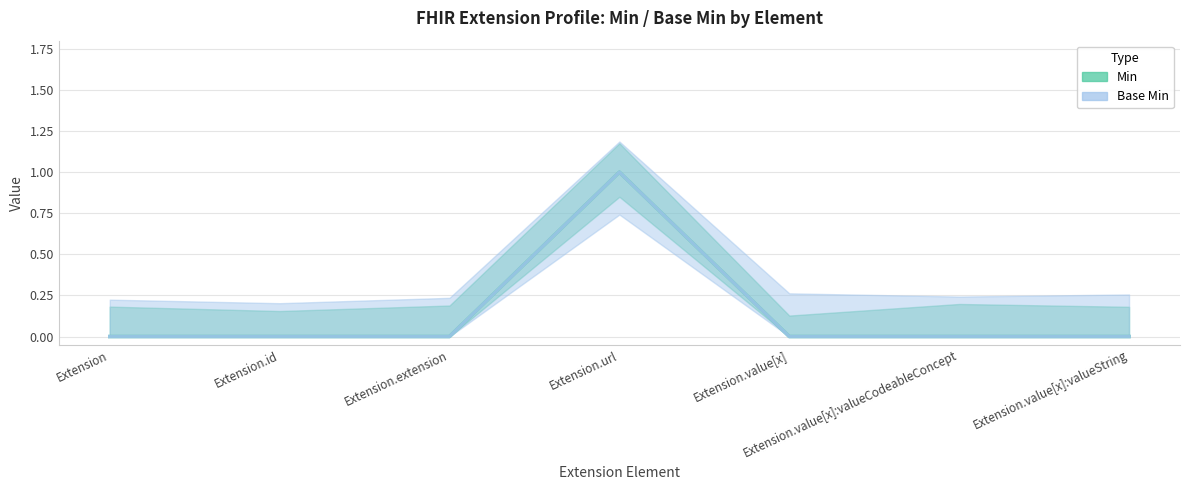

Which series has the largest total across all categories?

Min